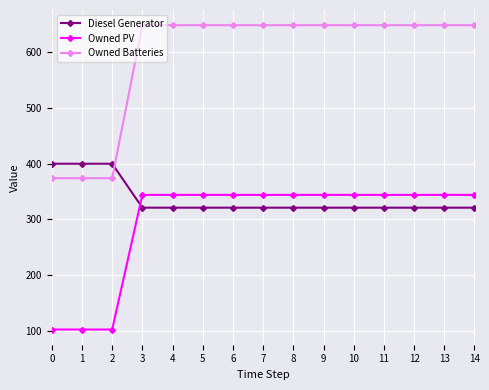

What is the difference between the maximum and second lowest values in the Owned PV series?

242